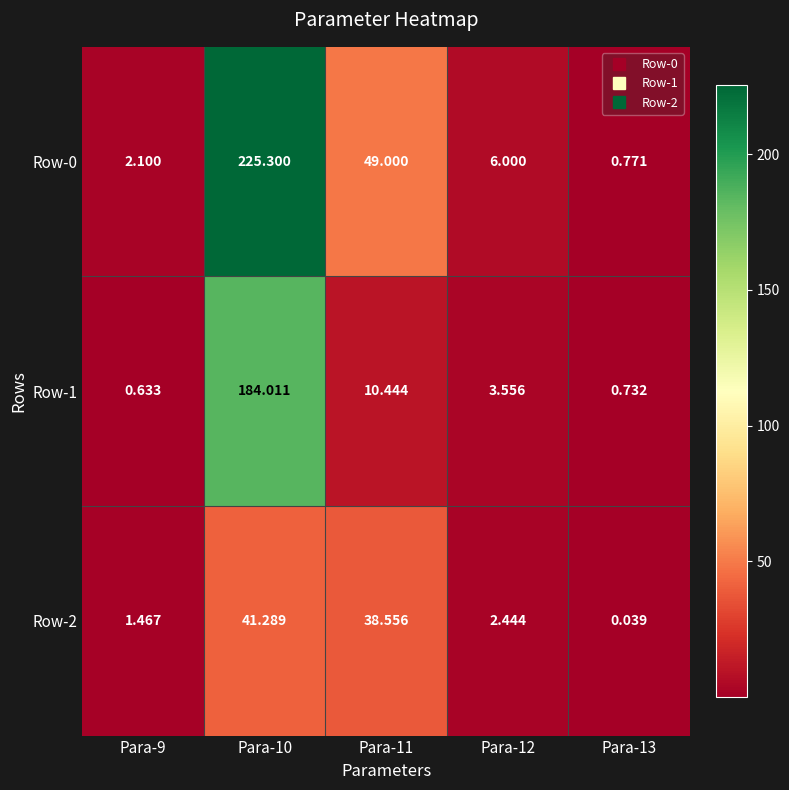

Is the value of Row-0 at Para-11 greater than the value of Row-1 at Para-13?

Yes